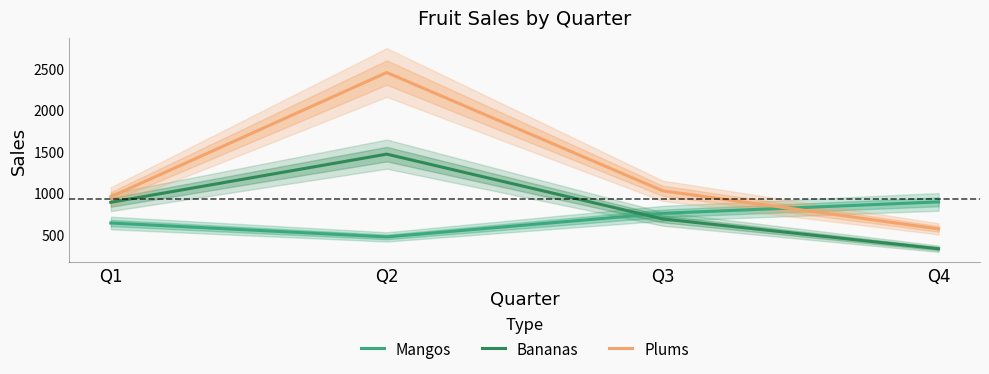

Where does the Bananas series first go above 885?

Q2